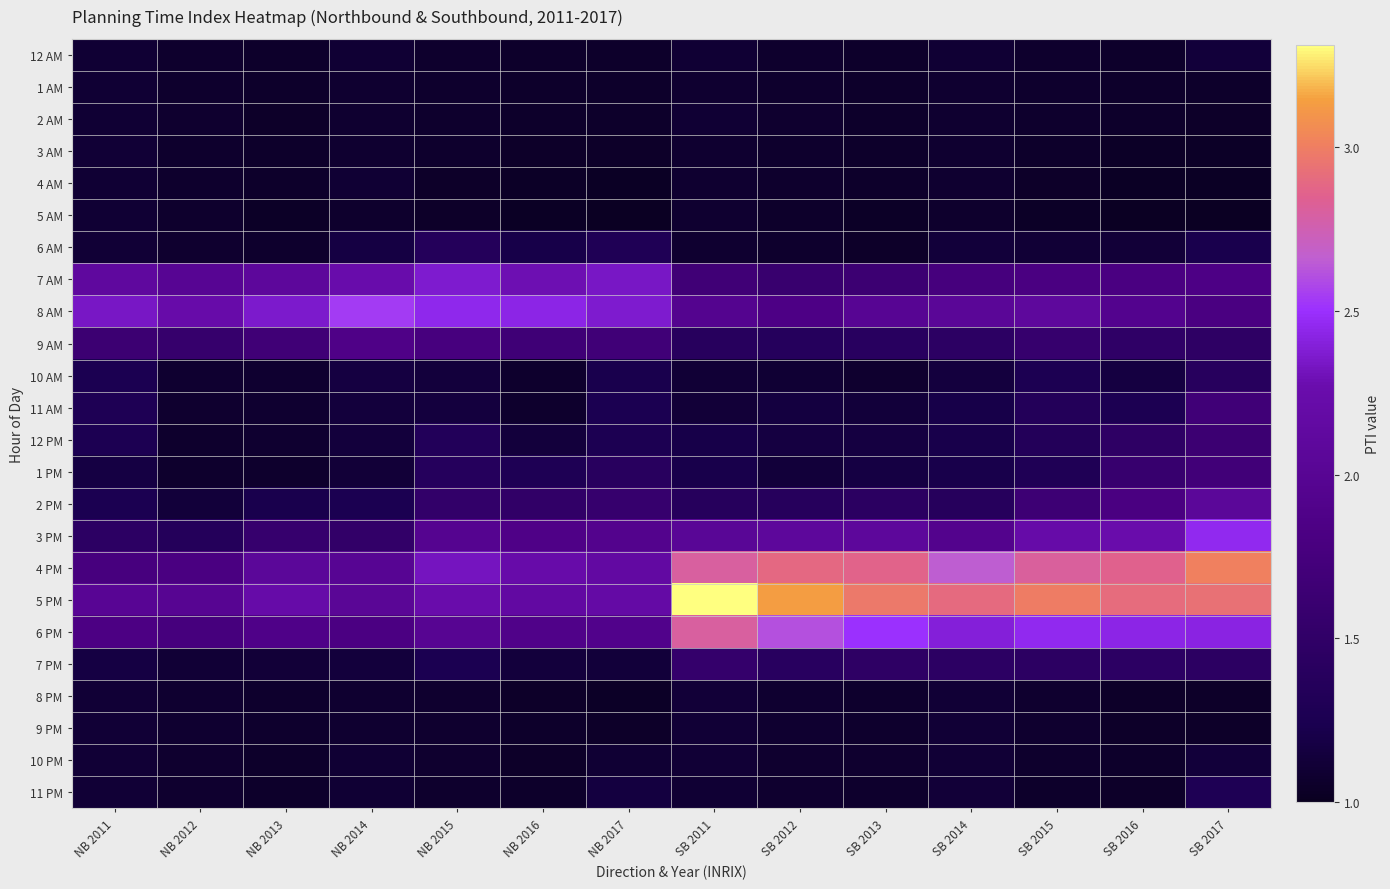

At how many categories does at least one series exceed 1?

14